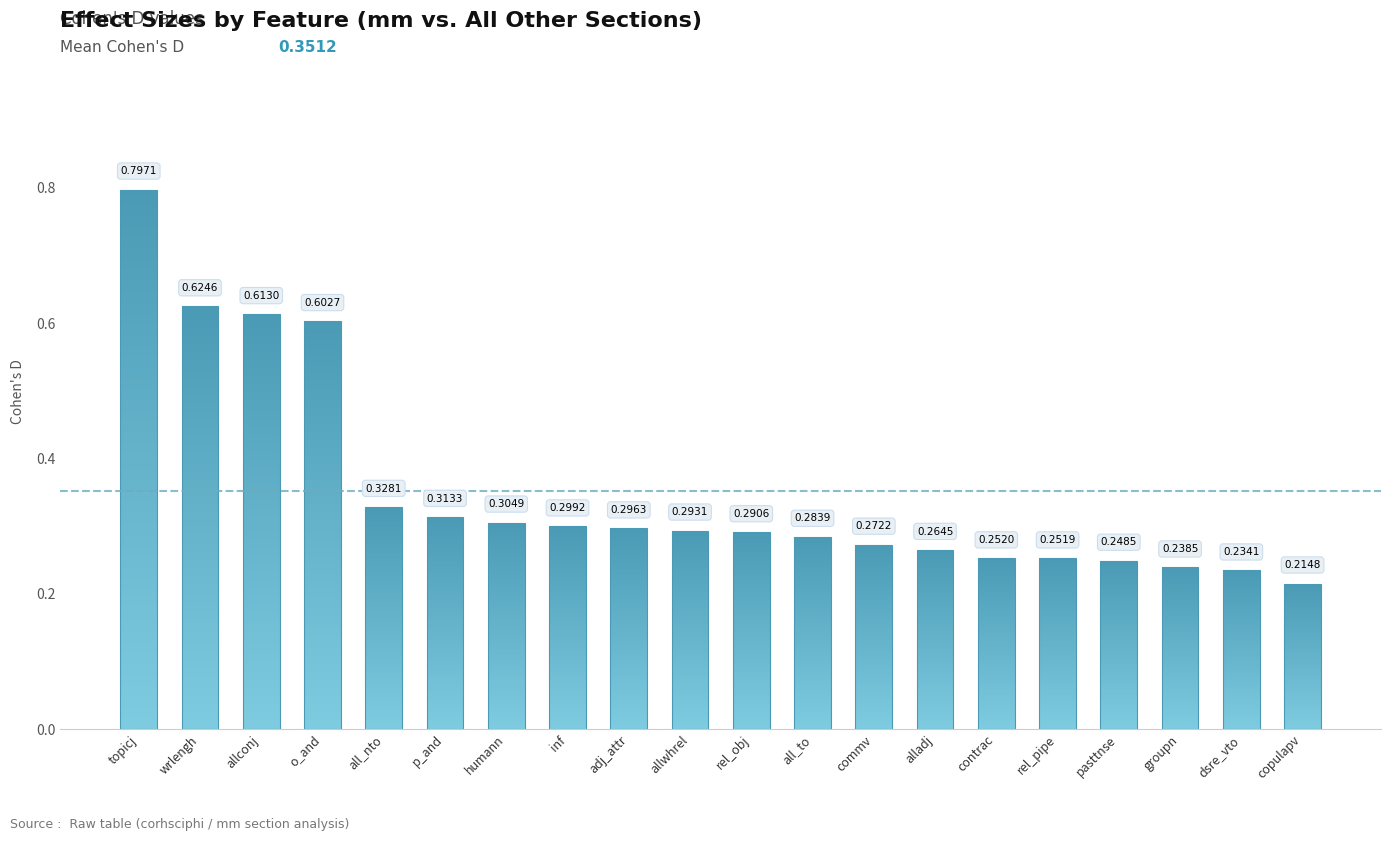

What is the smallest value displayed?

0.2